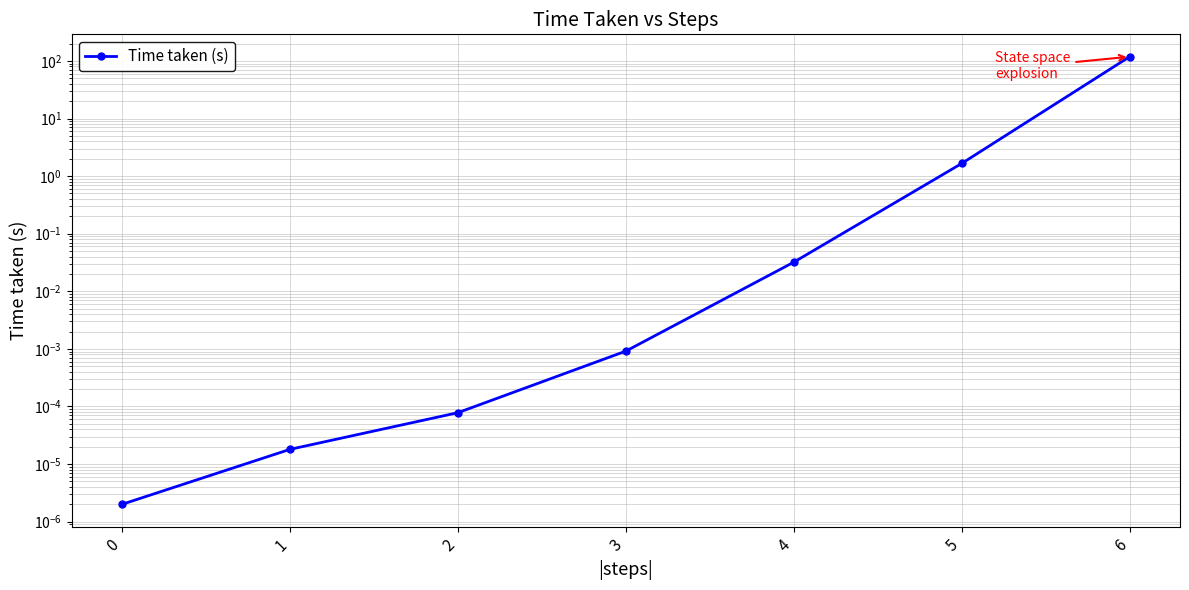

True or false: the data shows 0.0 at 1.

False